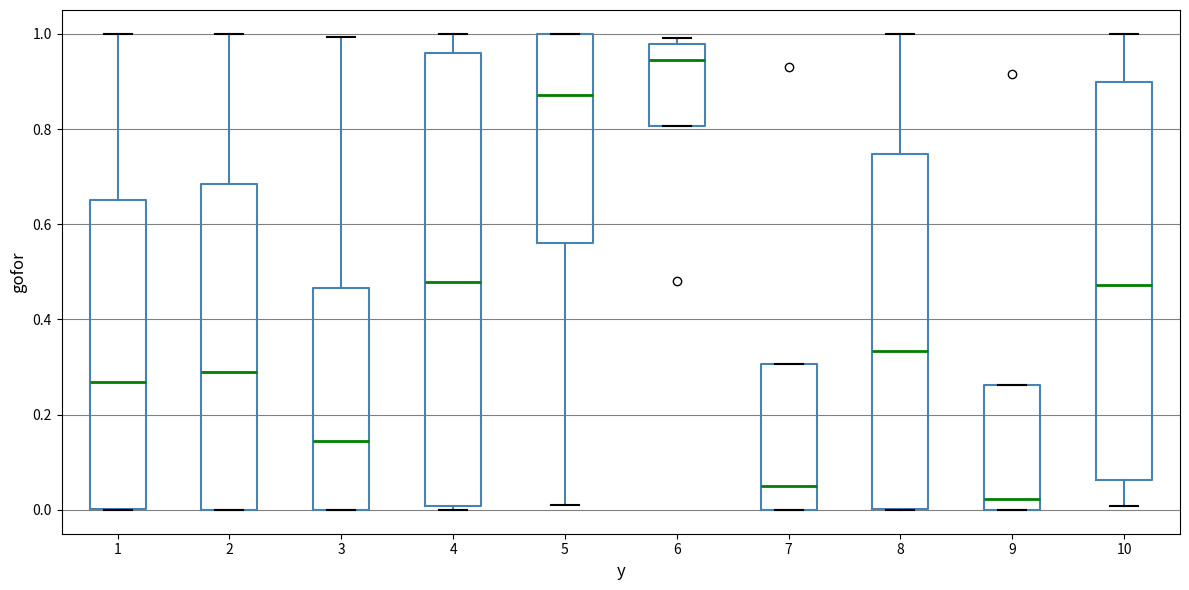

Which box has the lowest median line?

9